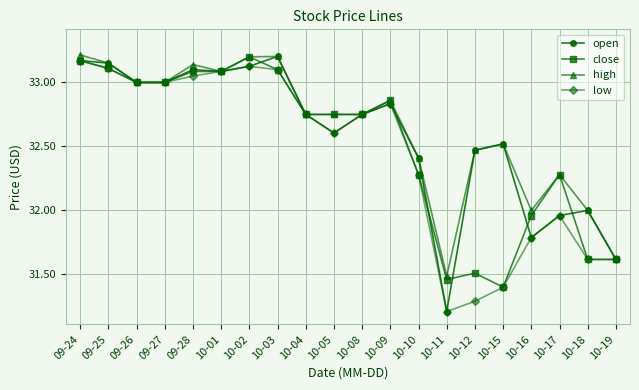

True or false: open has more than 0 points higher than both neighbors.

True